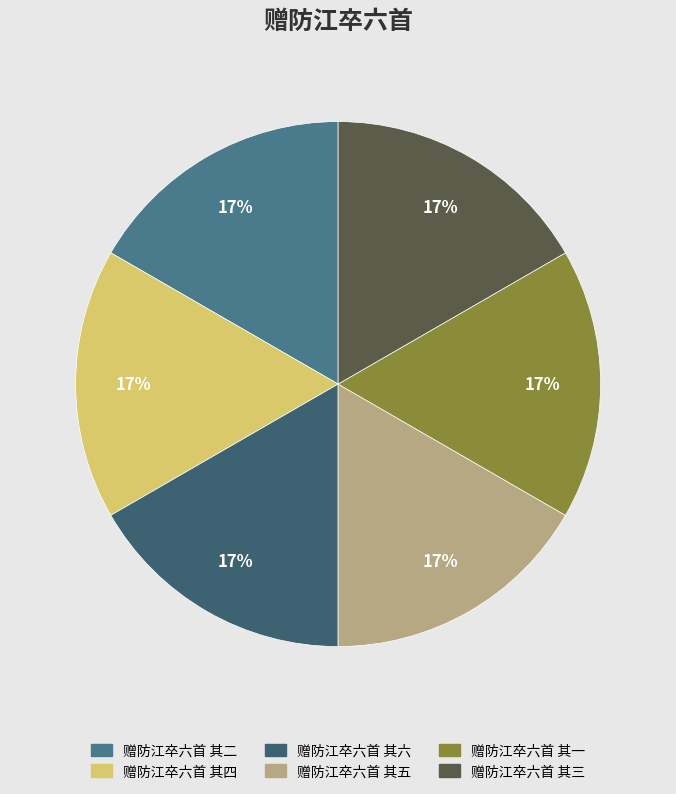

Approximately how many times larger is the value at 赠防江卒六首 其五 compared to 赠防江卒六首 其四?

1.0